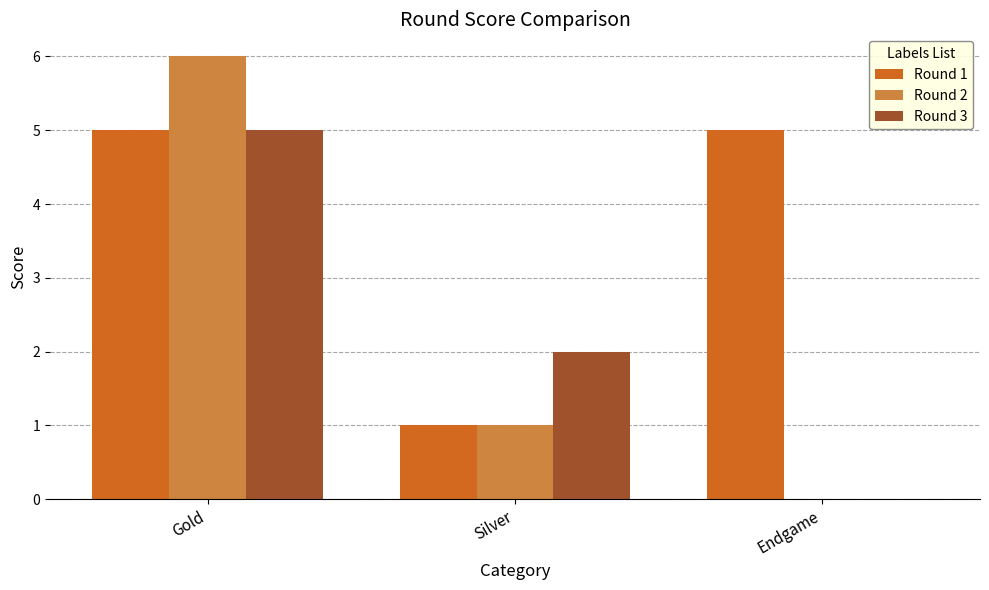

Does the chart contain stacked bars?

No